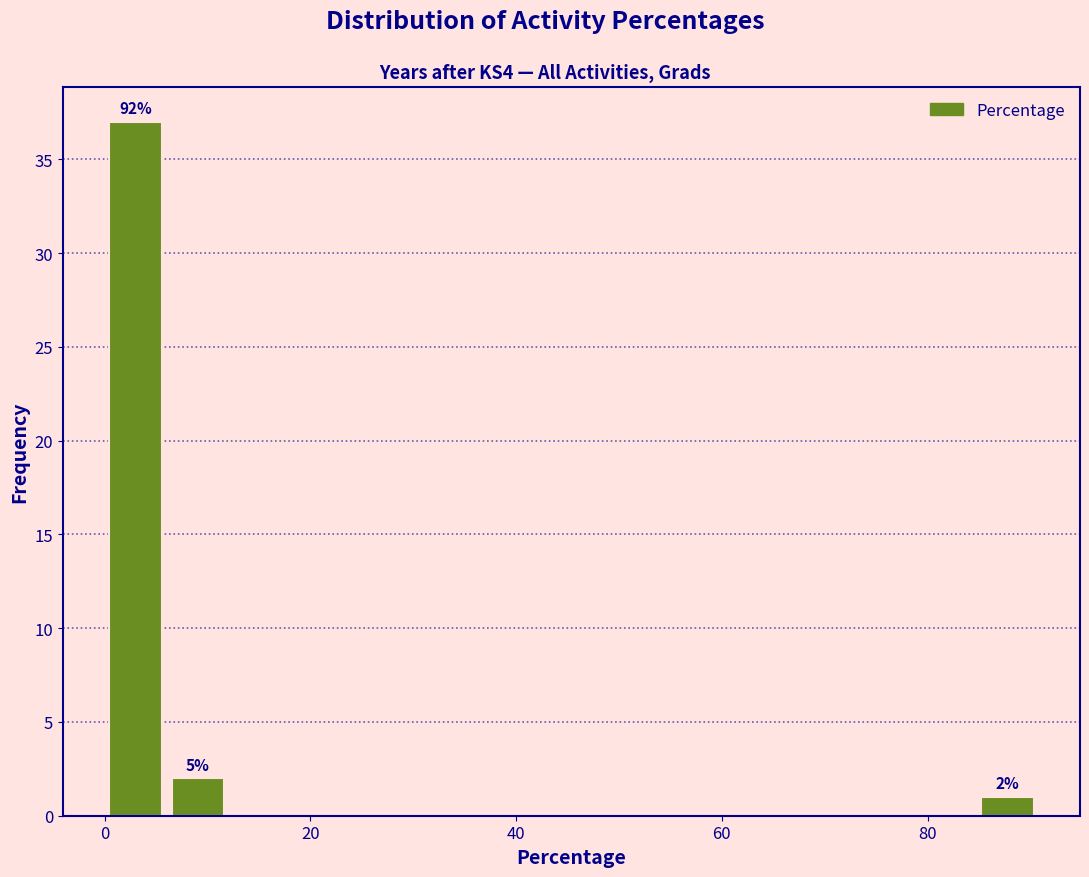

Read against the x-axis, roughly where is the centre of the tallest bar?

4